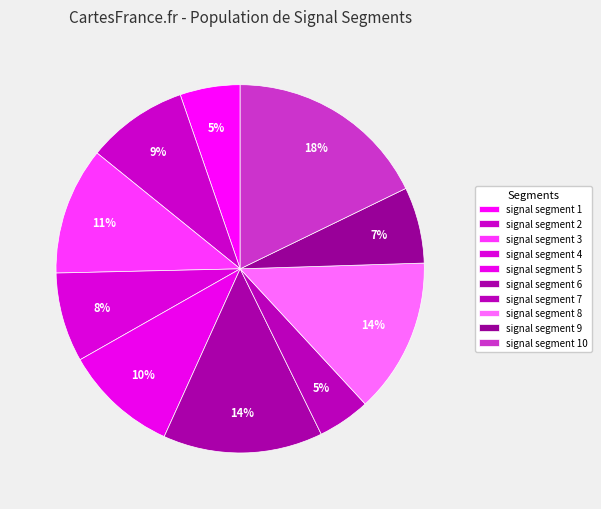

To the nearest percent, what is the difference between the signal segment 10 and signal segment 2 slice percentages?

9%